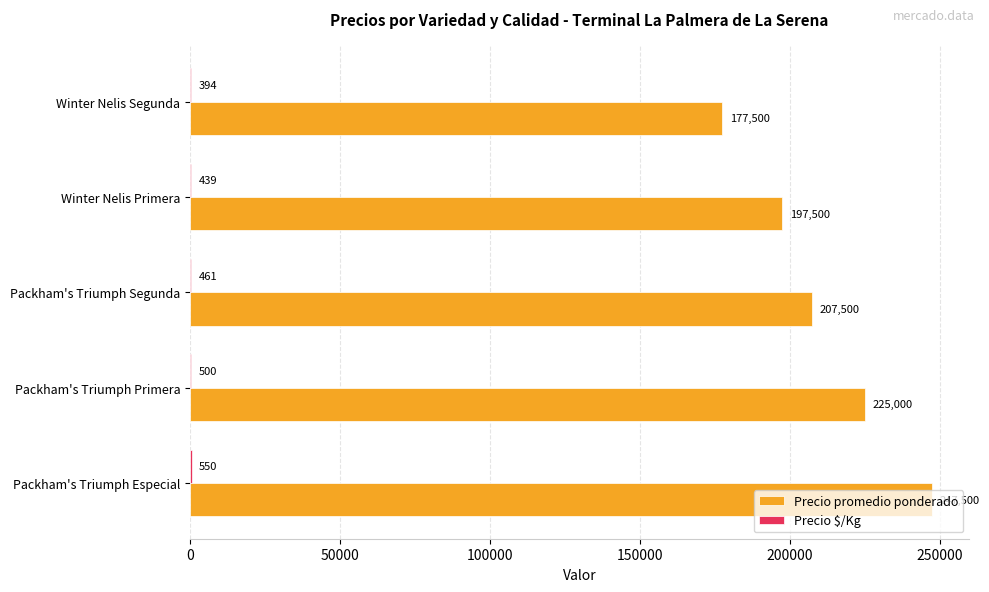

Between Packham's Triumph Especial and Winter Nelis Segunda, which series saw the biggest shift?

Precio promedio ponderado